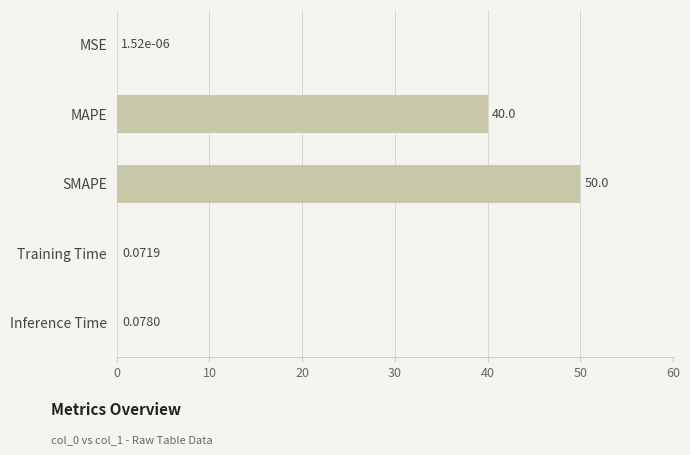

Where is the data nearest to the value 25?

MAPE